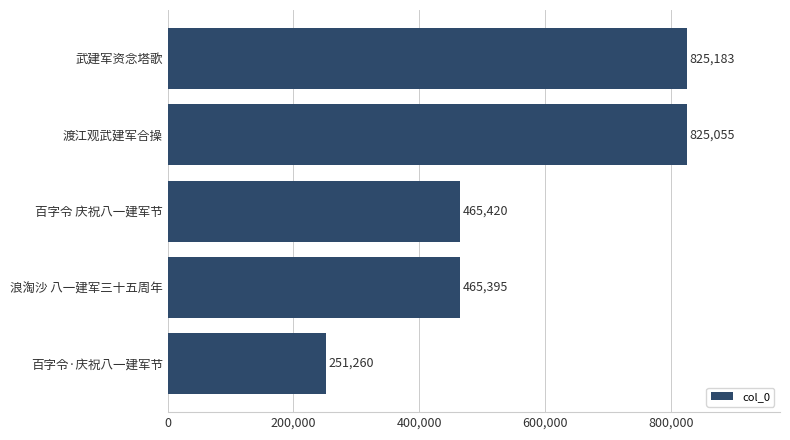

At which label is the value closest to 538221?

百字令 庆祝八一建军节